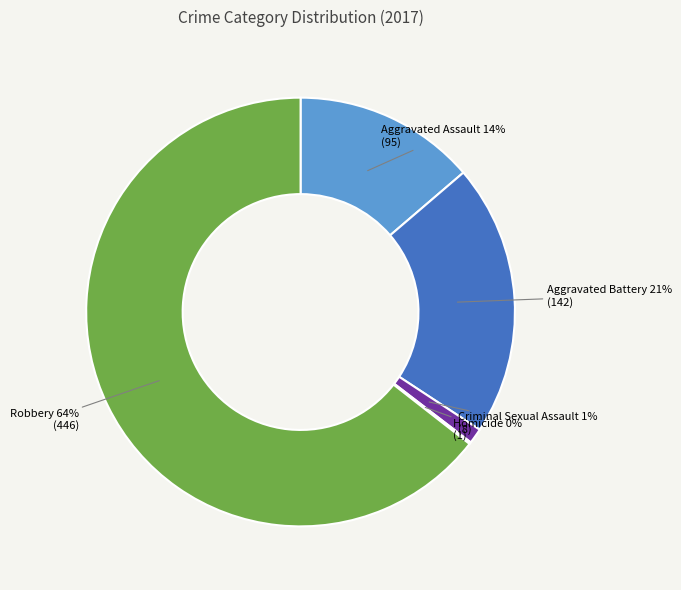

Does any single category account for the majority?

Yes